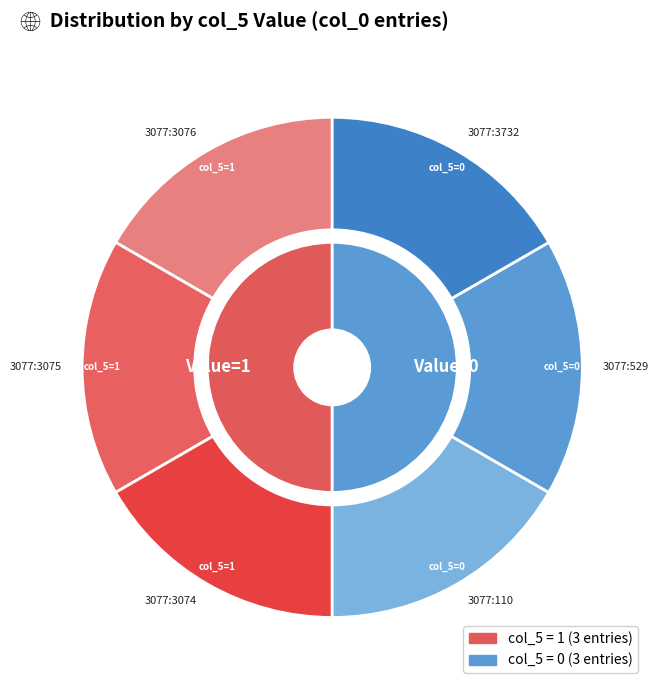

What is the largest slice in the pie chart?

3077:3076